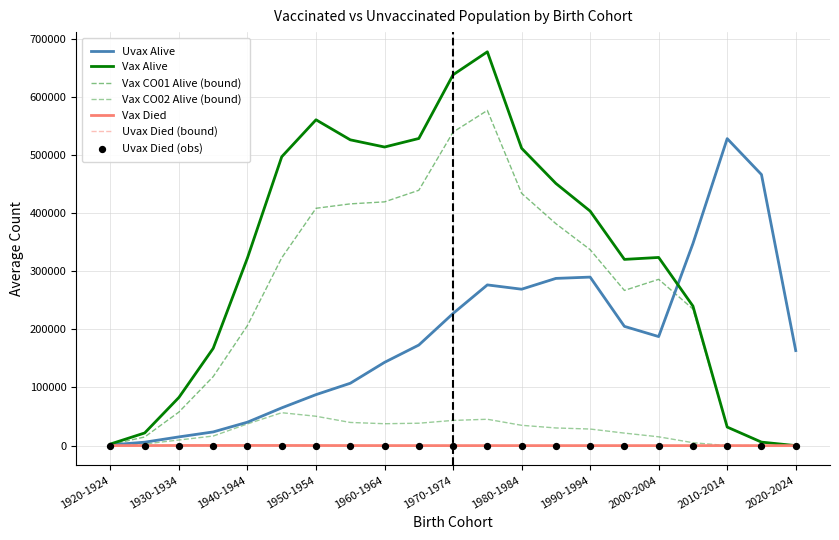

How many lines are shown in the chart?

6